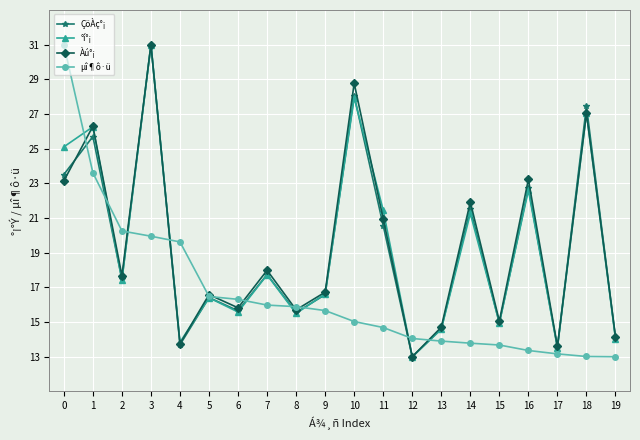

What is the maximum value shown in the chart?

31.0